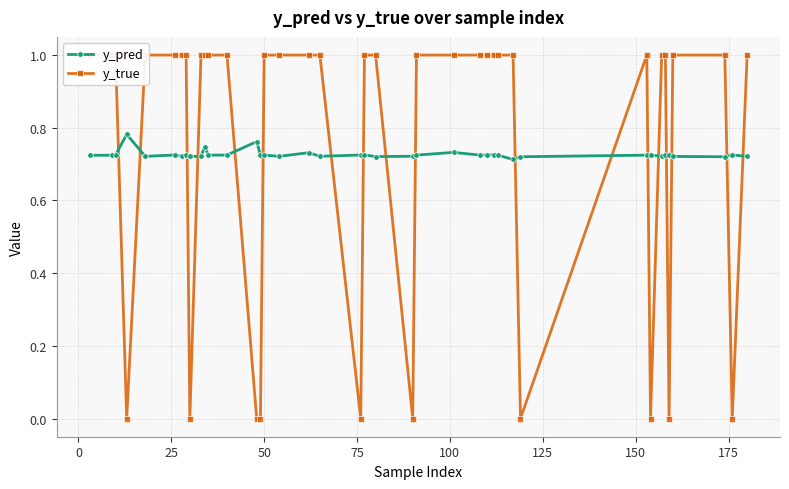

Is the value of y_pred at 175 greater than the value of y_true at 12?

No